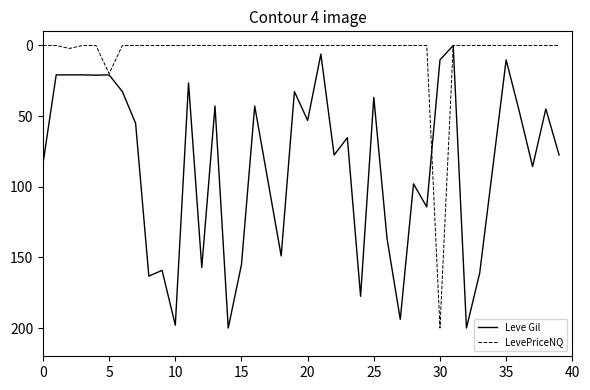

What is the highest value of the LevePriceNQ series?

200.0